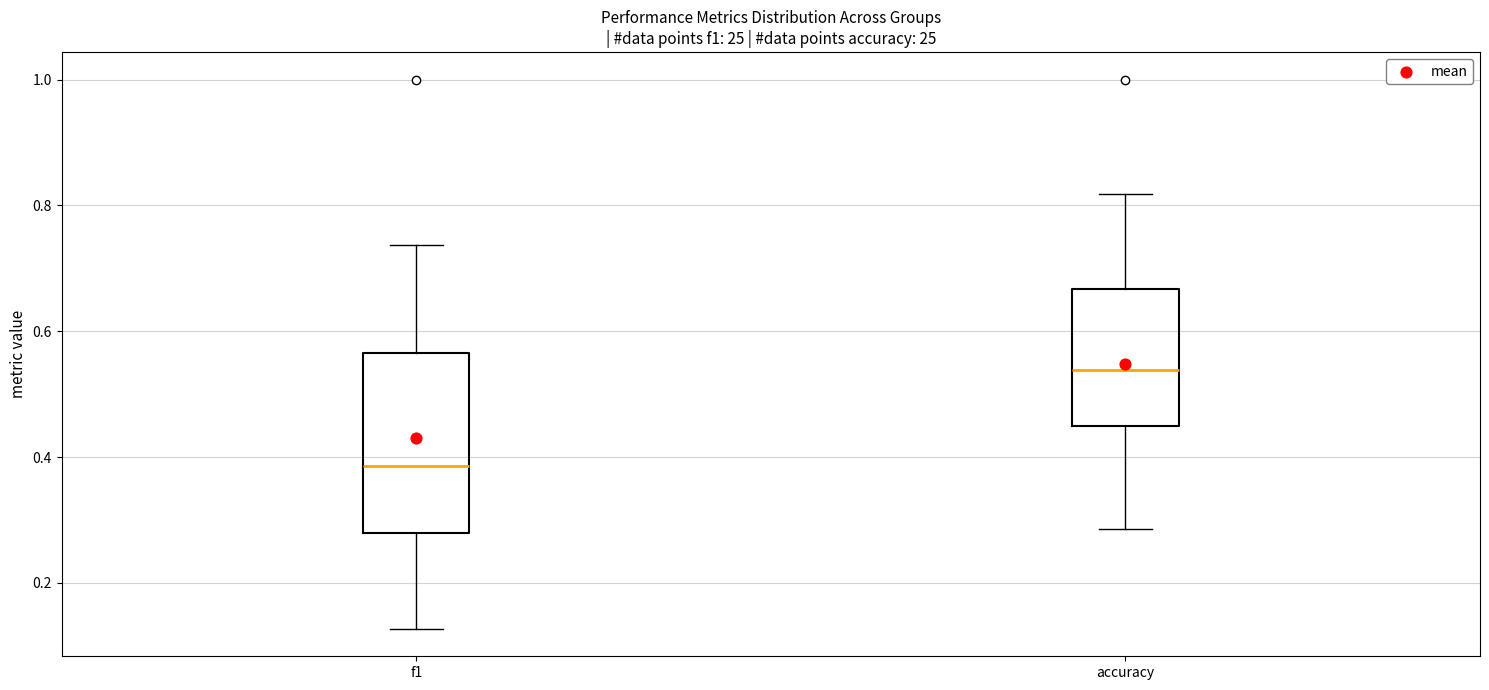

Where does the median line of the box for f1 sit on the y-axis? The values are not printed on the chart, so give them approximately, as read against the axis.

0.38